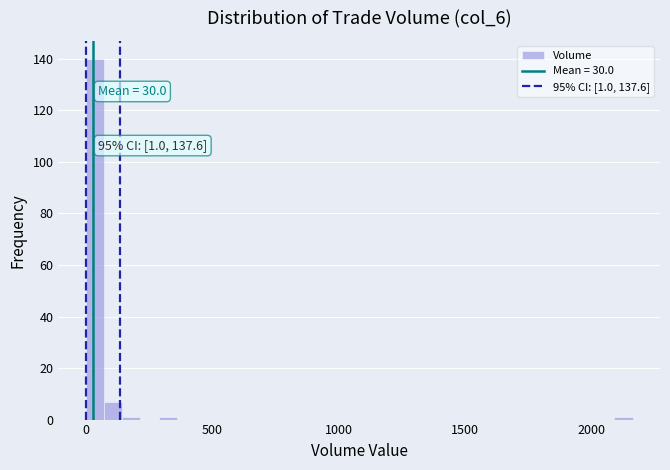

Read against the x-axis, roughly where is the centre of the tallest bar?

50